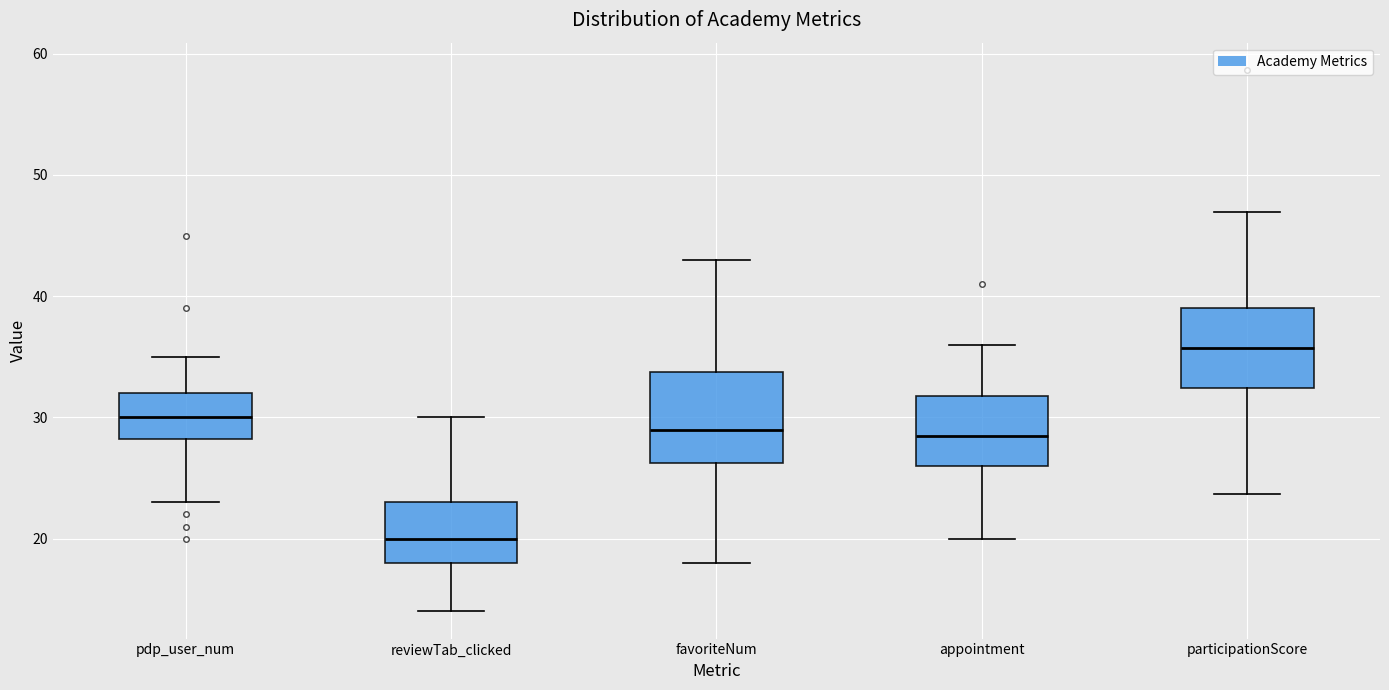

Where does the upper whisker of the box for favoriteNum end on the y-axis? The values are not printed on the chart, so give them approximately, as read against the axis.

43